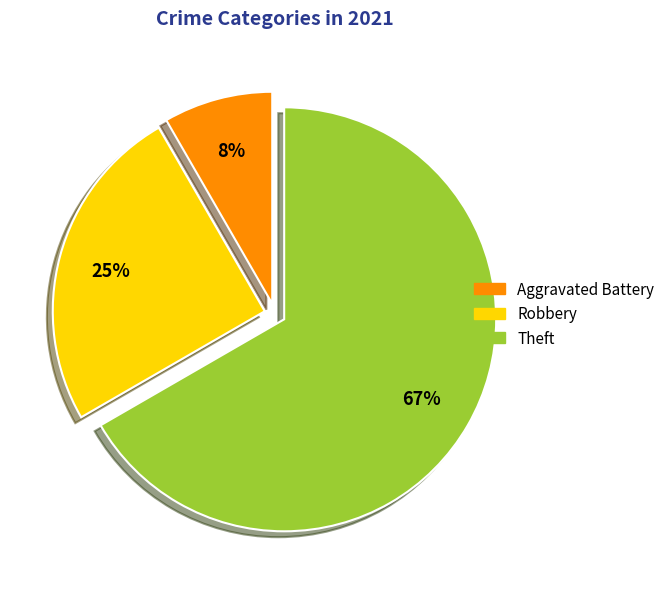

Count the number of slices in the pie.

3